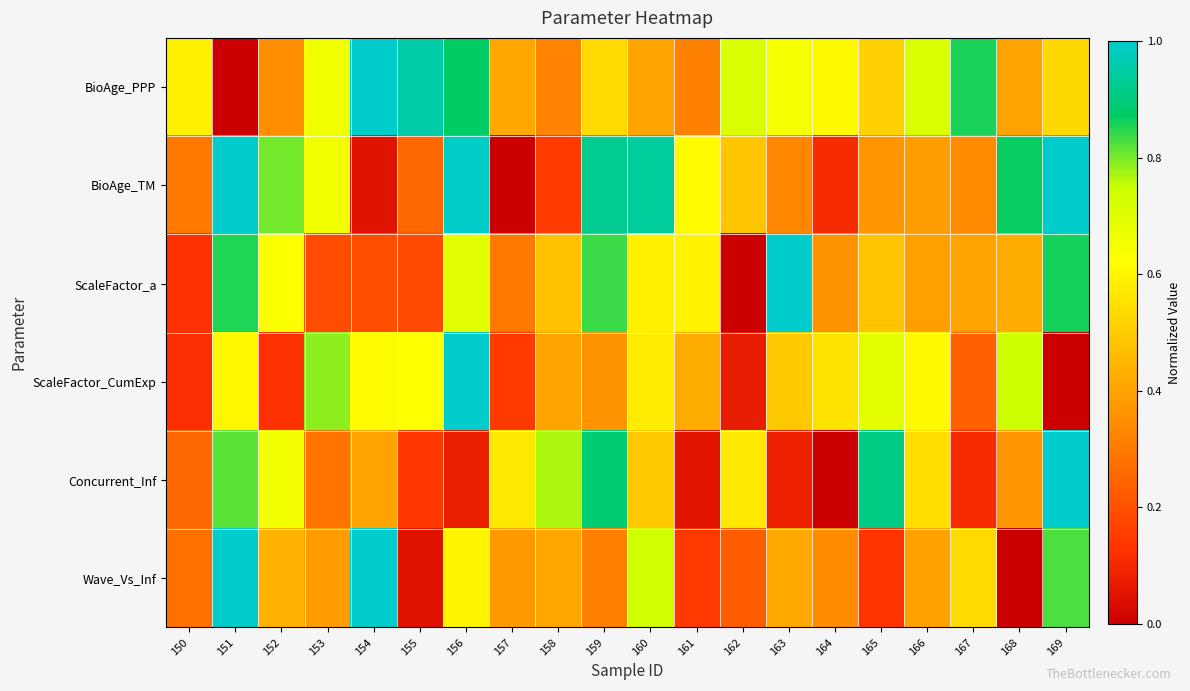

What is the spread (max minus min) of values at 163?

0.9